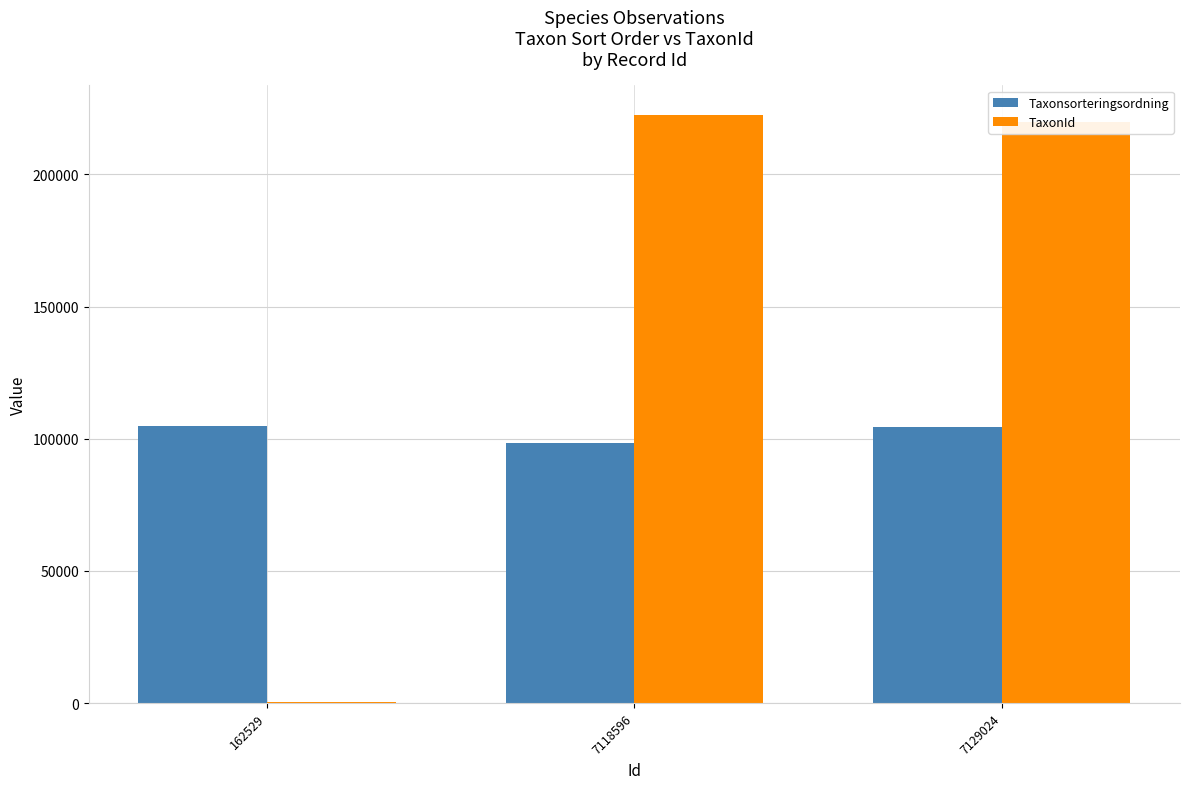

What is the spread (max minus min) of values at 7129024?

115196